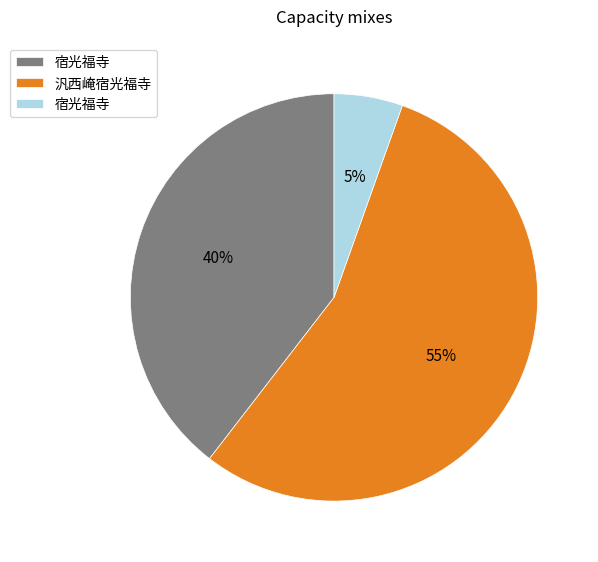

Is there a majority slice in this chart?

Yes